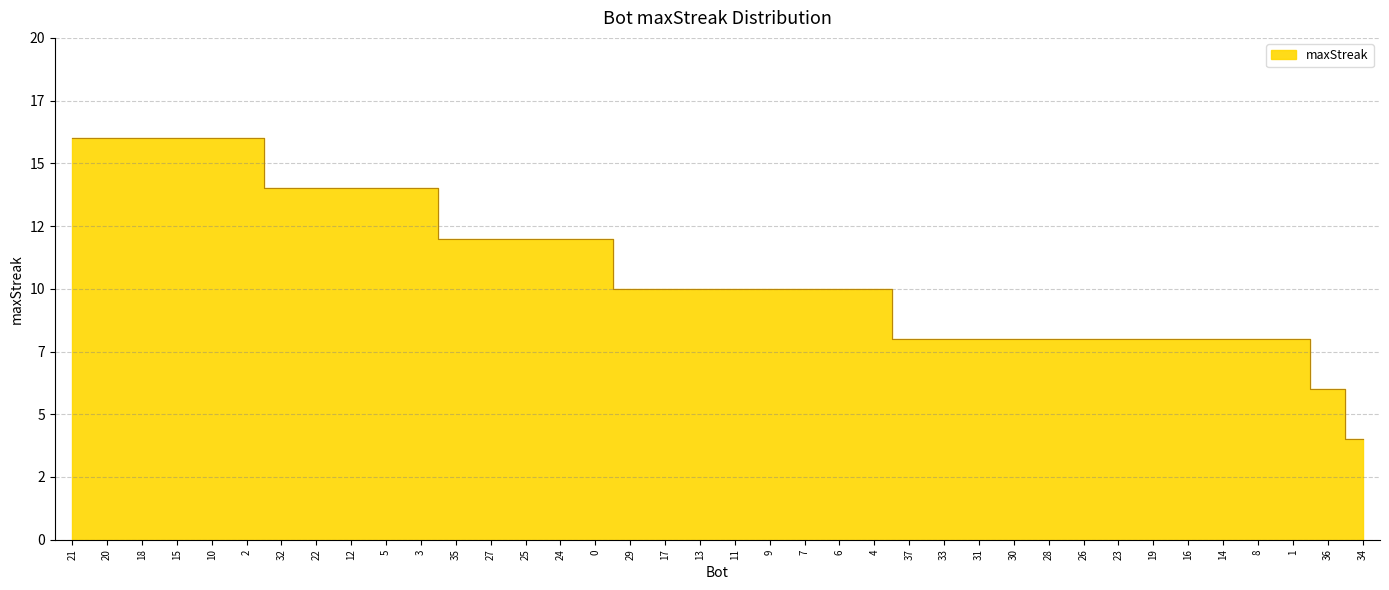

Reading right to left, what are all the values shown in this chart?

34=4	36=6	1=8	8=8	14=8	16=8	19=8	23=8	26=8	28=8	30=8	31=8	33=8	37=8	4=10	6=10	7=10	9=10	11=10	13=10	17=10	29=10	0=12	24=12	25=12	27=12	35=12	3=14	5=14	12=14	22=14	32=14	2=16	10=16	15=16	18=16	20=16	21=16